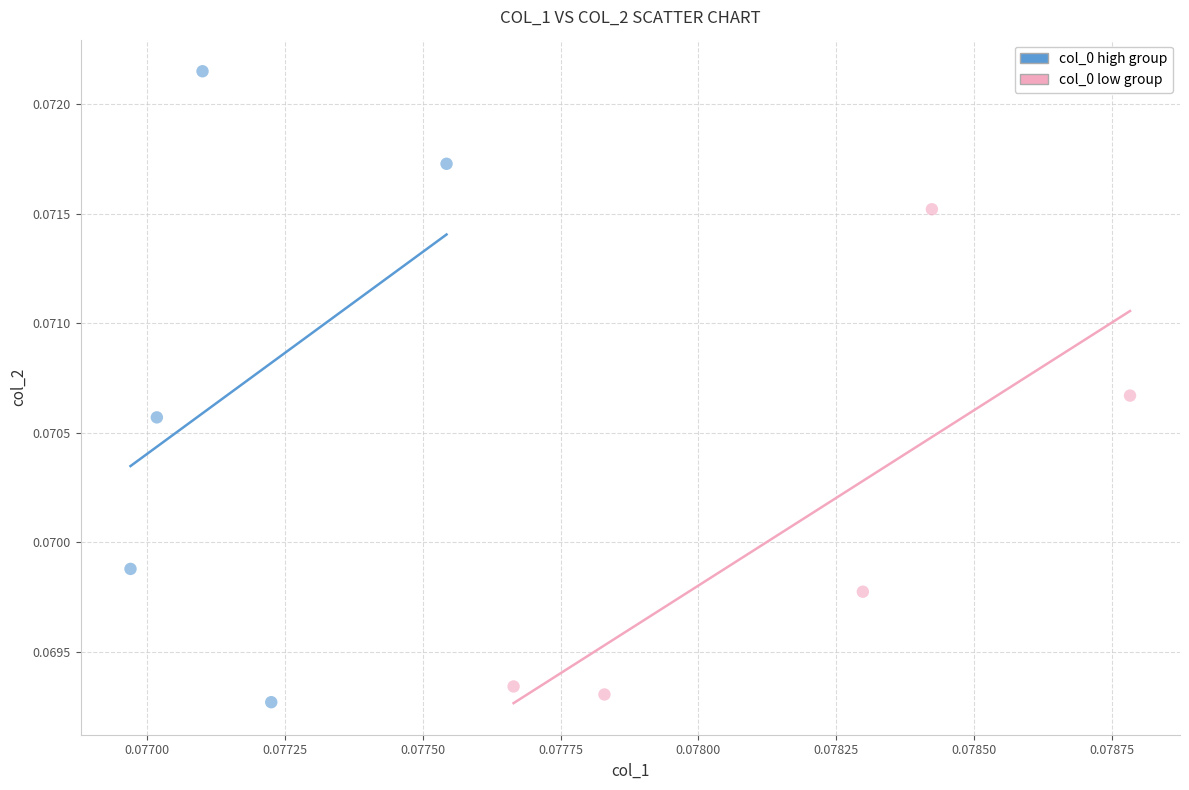

Which series reaches the maximum Y coordinate?

col_0 high group